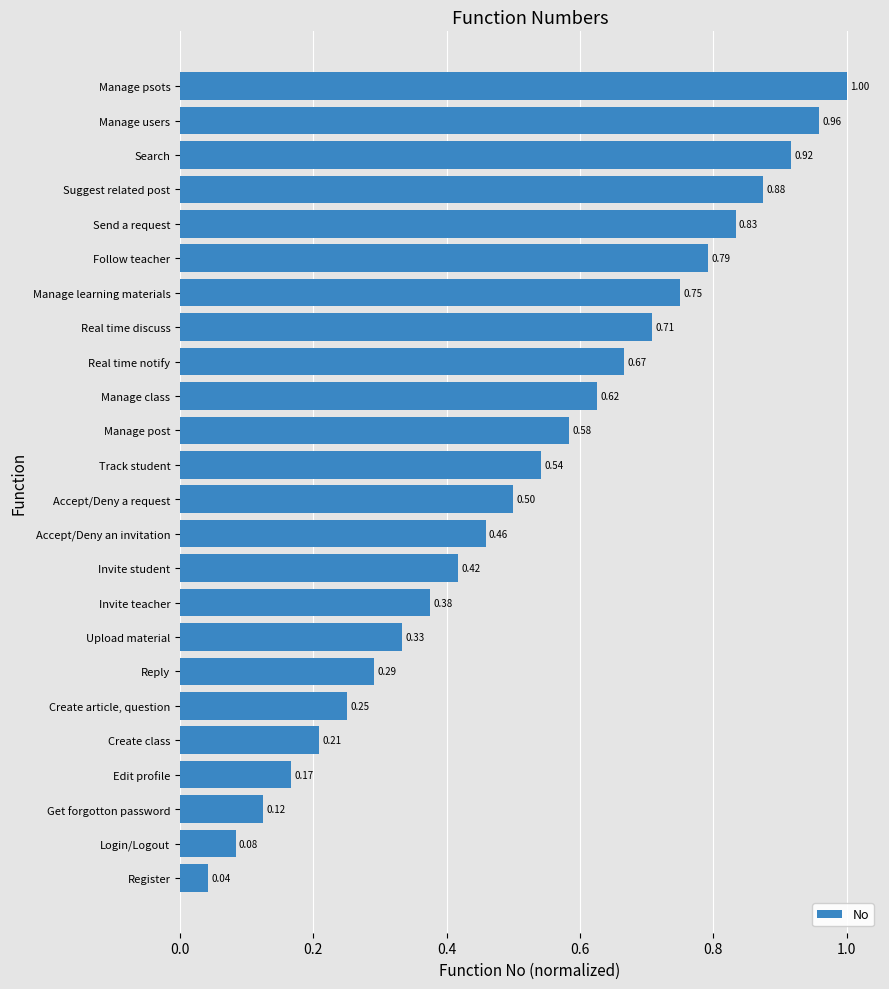

Does the chart contain stacked bars?

No